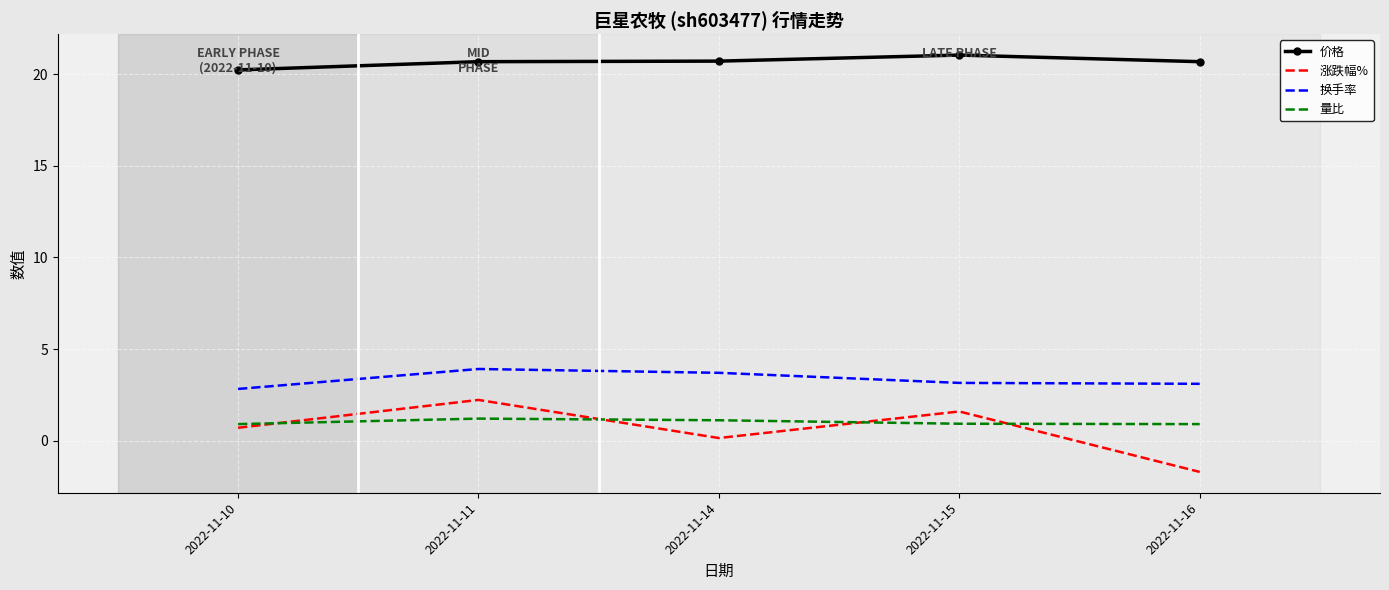

True or false: 量比 and 换手率 intersect in this chart.

False